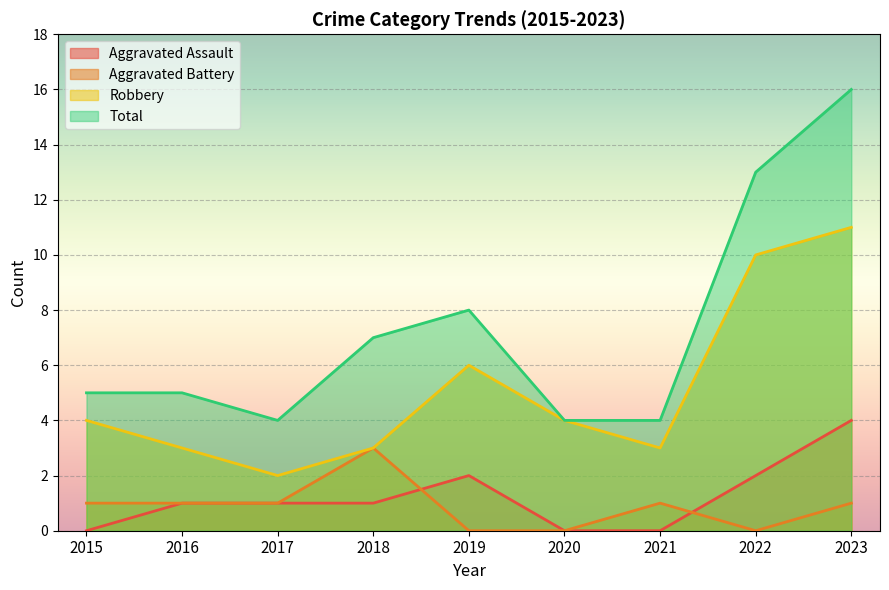

At which category is the sum across all series the highest?

2023